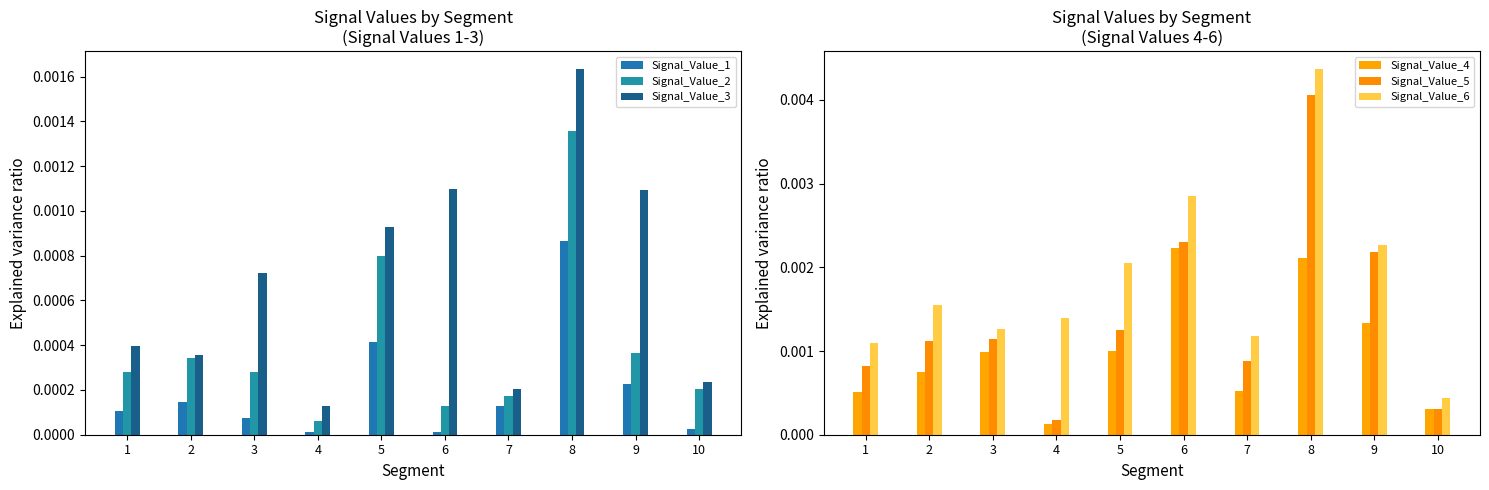

Is the value of Signal_Value_6 at 2 greater than the value of Signal_Value_2 at 9?

Yes